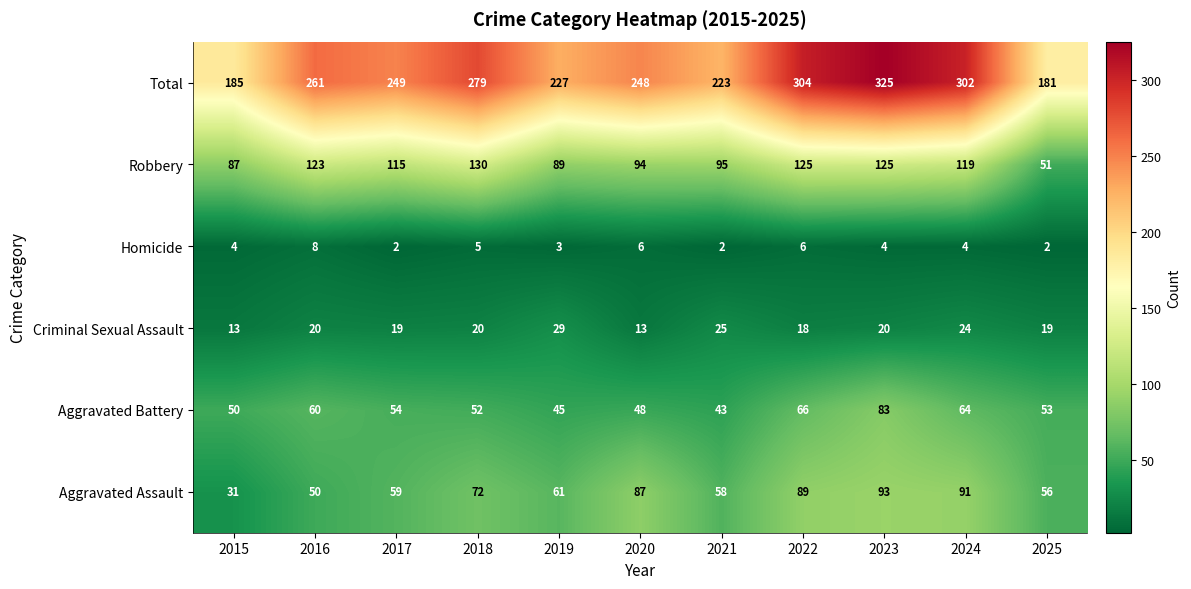

Count the number of categories in the chart.

11